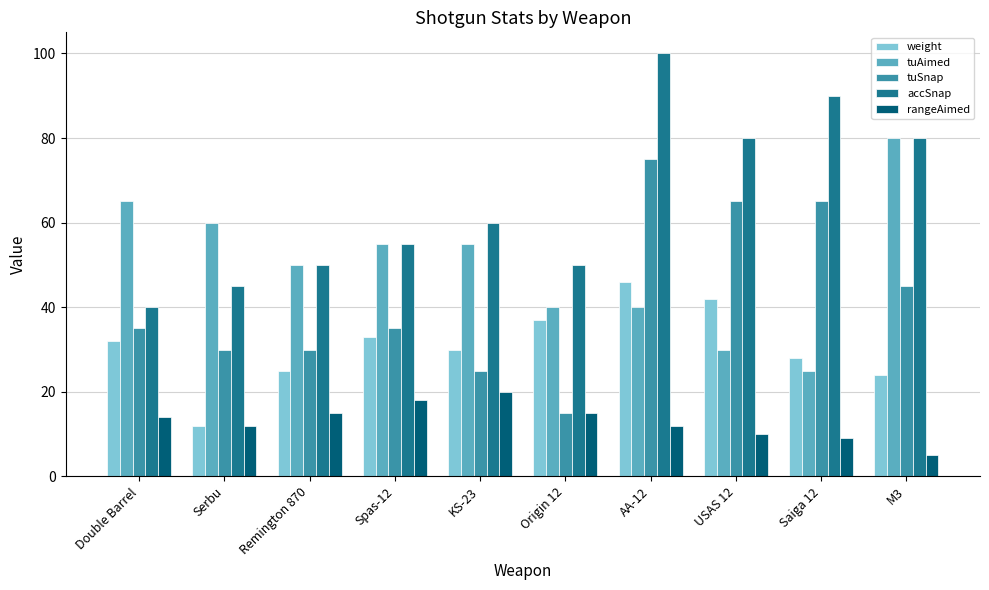

List the series in order of their peak value, highest first.

accSnap, tuAimed, tuSnap, weight, rangeAimed